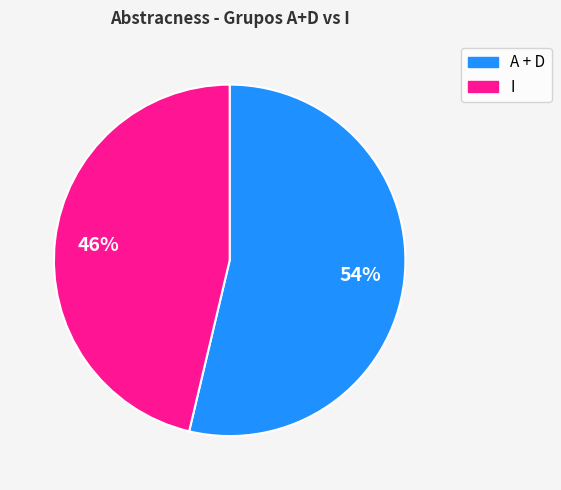

Does any single category account for the majority?

Yes